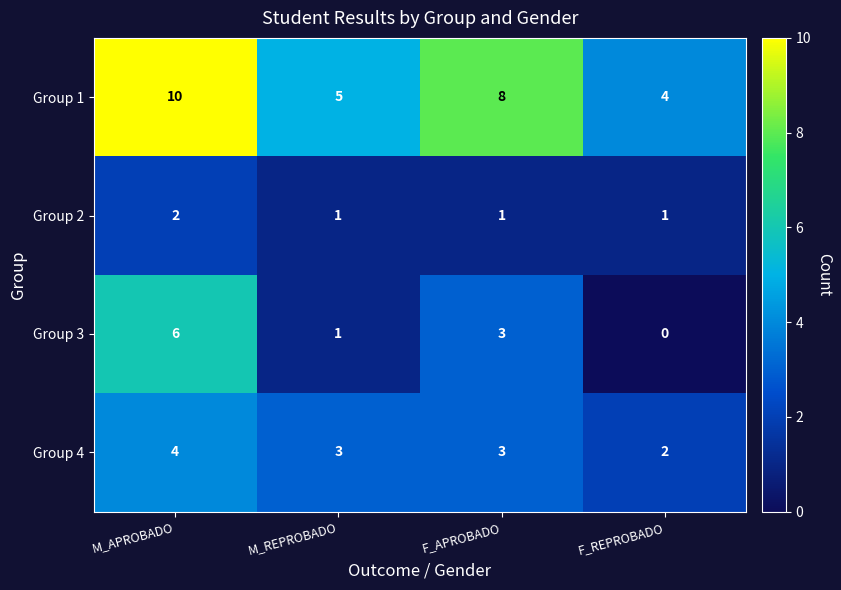

Rank the series at F_REPROBADO from lowest to highest value.

Group 3, Group 2, Group 4, Group 1